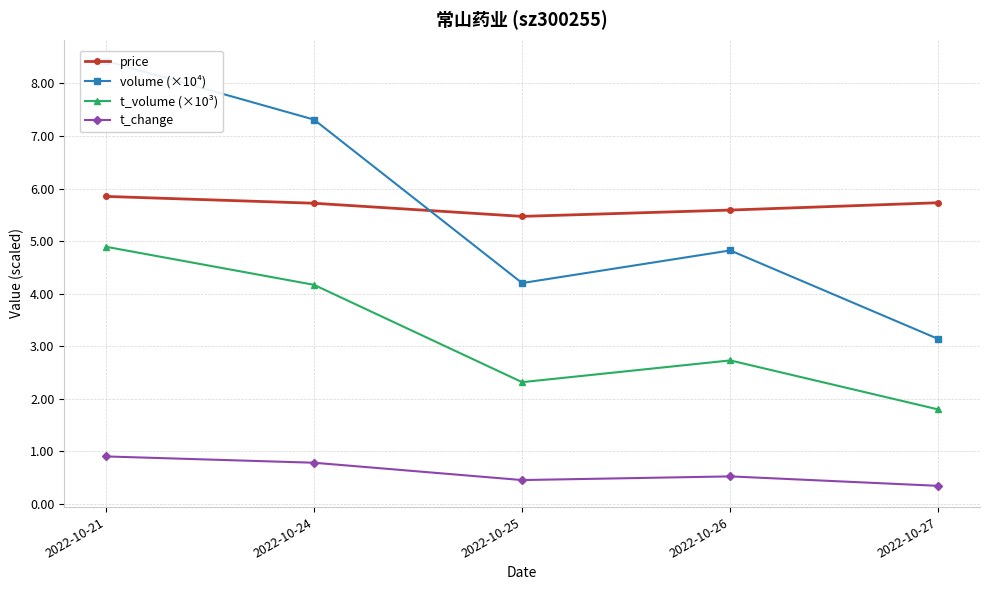

What is the value of the t_change point at the 1st from the left?

0.9